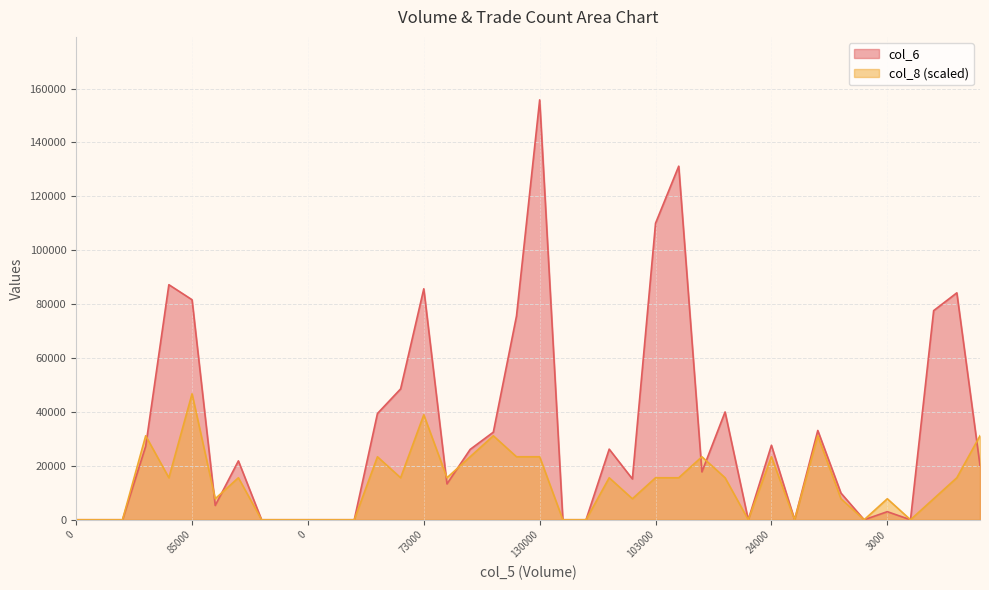

Which has a higher value, 25000 or 0?

25000